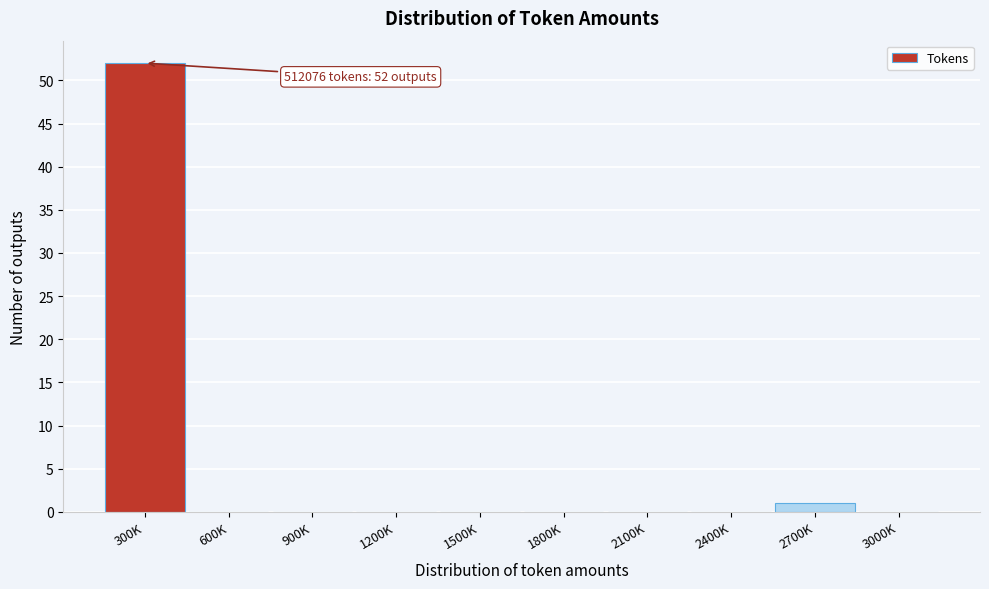

Reading left to right, list all the values displayed in this chart.

300K=52	600K=0	900K=0	1200K=0	1500K=0	1800K=0	2100K=0	2400K=0	2700K=1	3000K=0